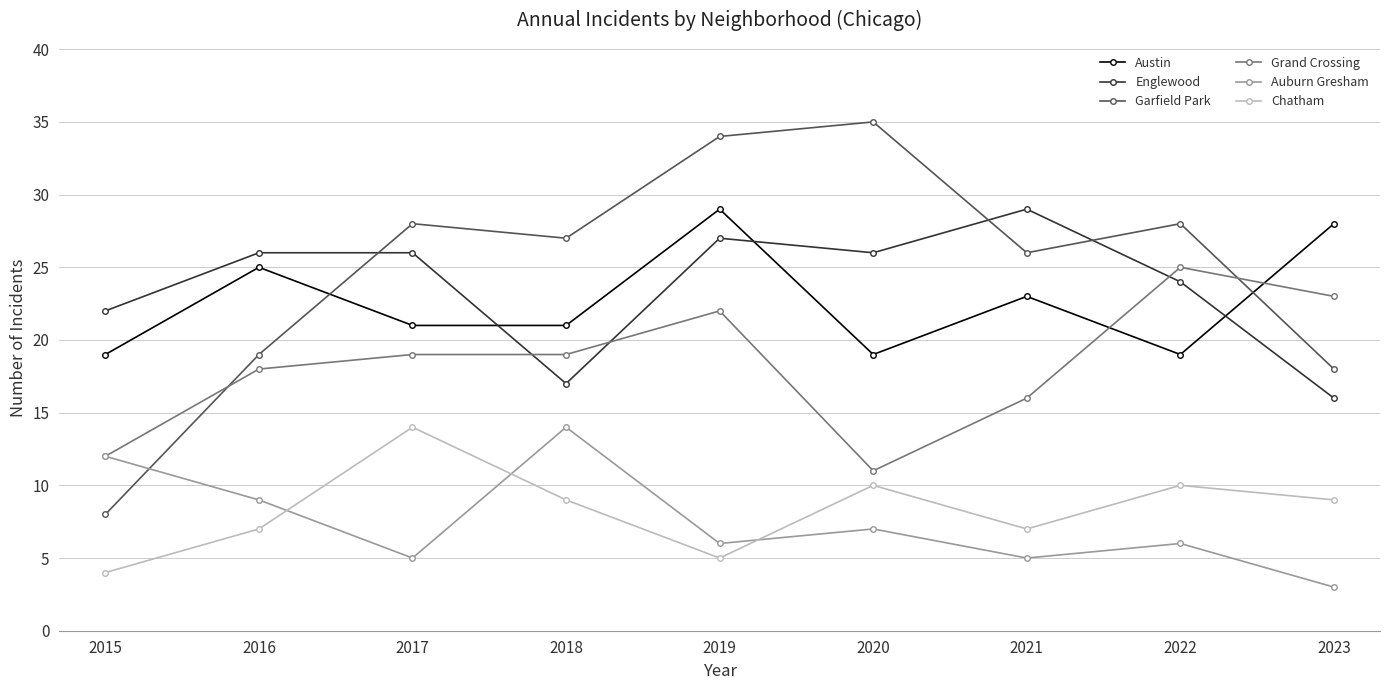

Reading left to right, list all the values displayed in this chart.

Austin: 19	25	21	21	29	19	23	19	28
Englewood: 22	26	26	17	27	26	29	24	16
Garfield Park: 8	19	28	27	34	35	26	28	18
Grand Crossing: 12	18	19	19	22	11	16	25	23
Auburn Gresham: 12	9	5	14	6	7	5	6	3
Chatham: 4	7	14	9	5	10	7	10	9